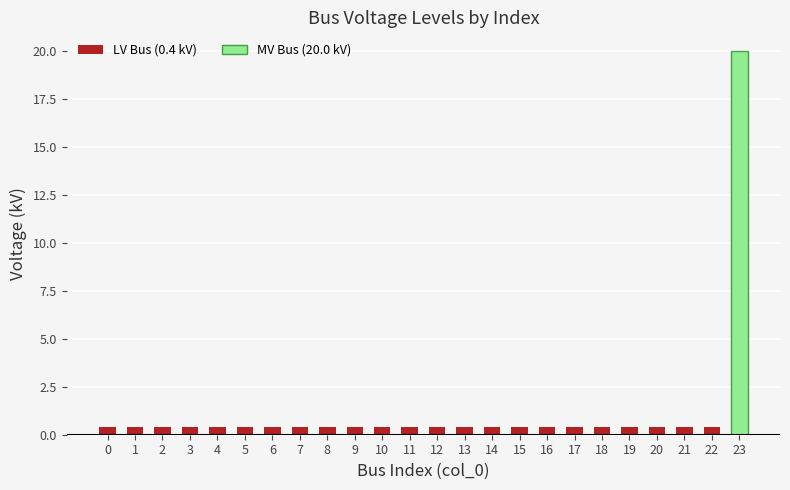

What position from the right is 7?

17